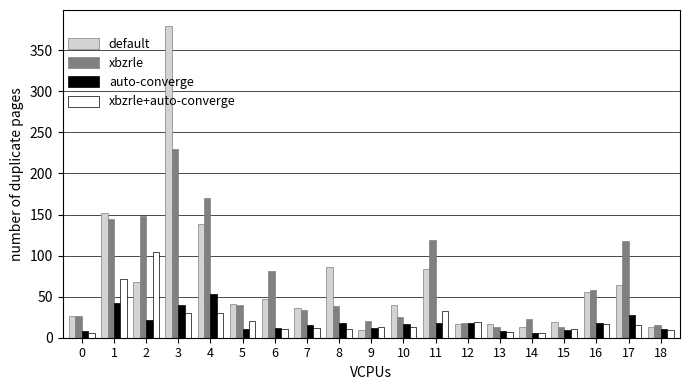

What is the value of the xbzrle+auto-converge bar at the 7th from the left?

10.8